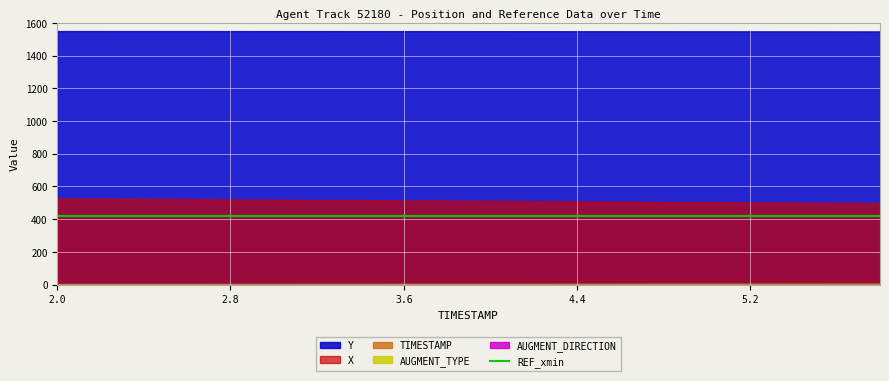

Which category has the highest value in the X series?

2.0